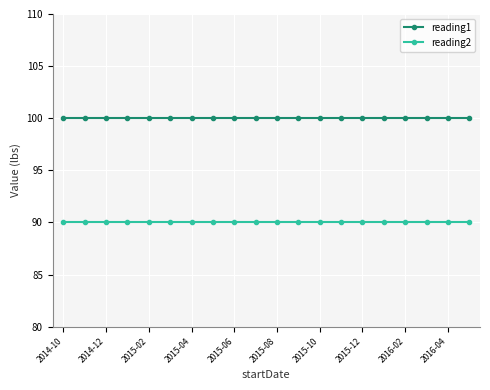

What is the value of the reading1 point at the 14th from the left?

100